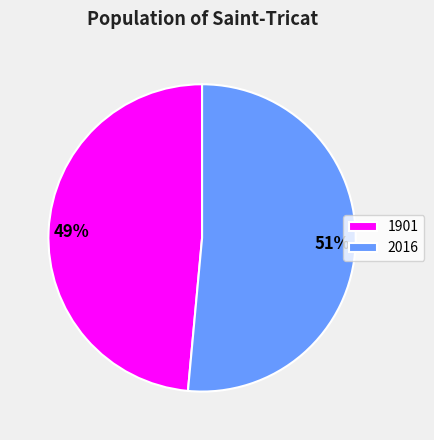

Which slice is the smallest?

1901